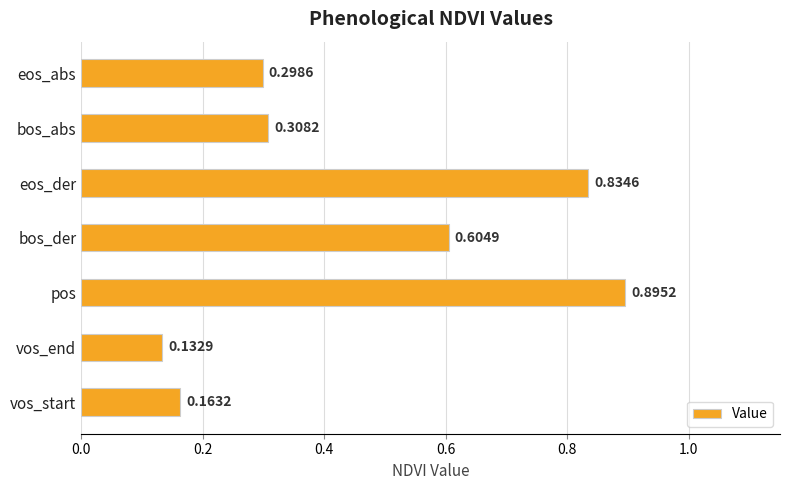

List the labels in order of value, largest first.

pos, eos_der, bos_der, bos_abs, eos_abs, vos_start, vos_end